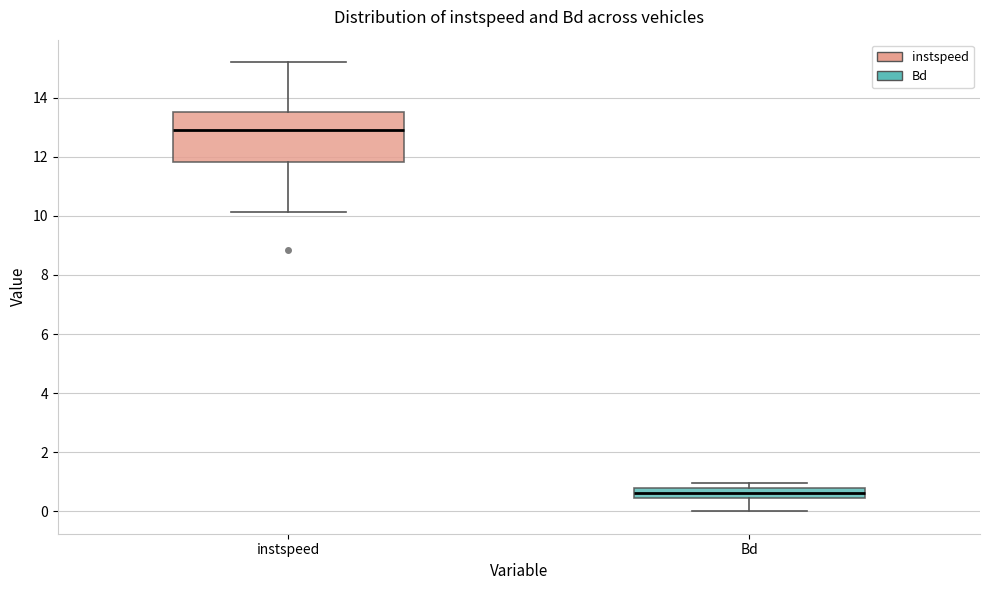

Reading left to right, read every box against the y-axis: the position of its median line, the range the box covers, and the ends of its whiskers. The values are not printed on the chart, so give them approximately, as read against the axis.

instspeed: median 13.0, box 11.8 to 13.6, whiskers 10.2 to 15.2
Bd: median 0.6, box 0.4 to 0.8, whiskers 0.0 to 1.0